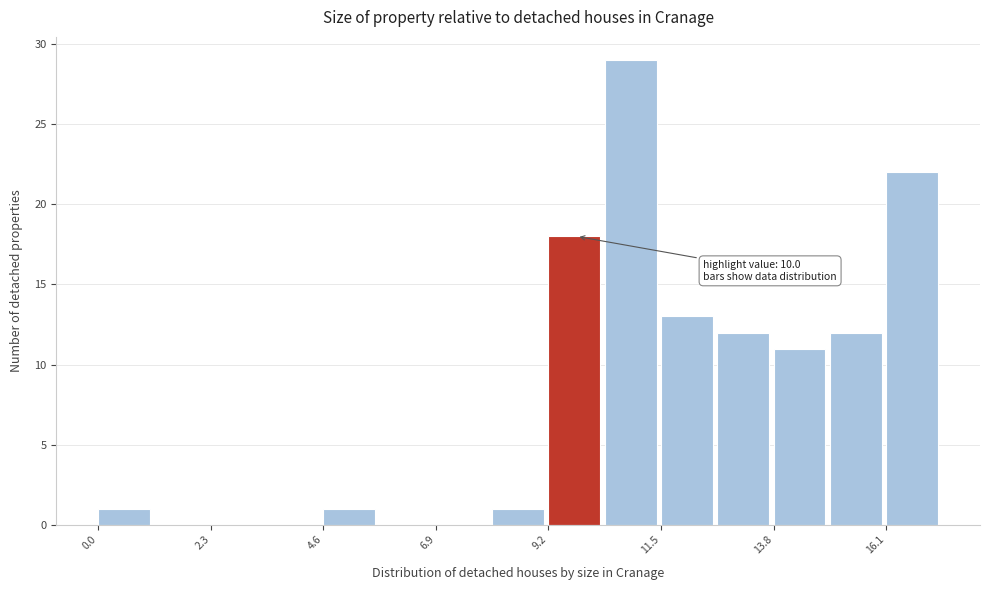

Around what value on the x-axis is the tallest bar? Give the approximate position of its centre, as read against the axis.

11.0